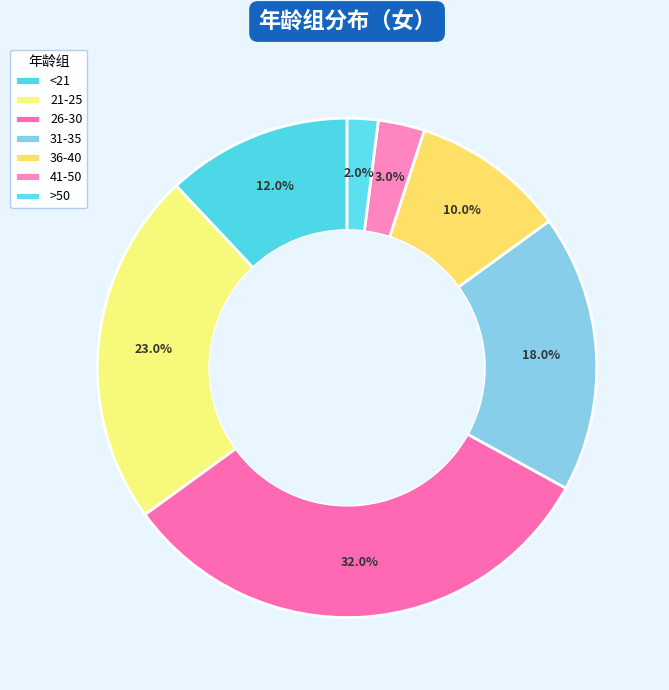

Count the number of slices in the pie.

7